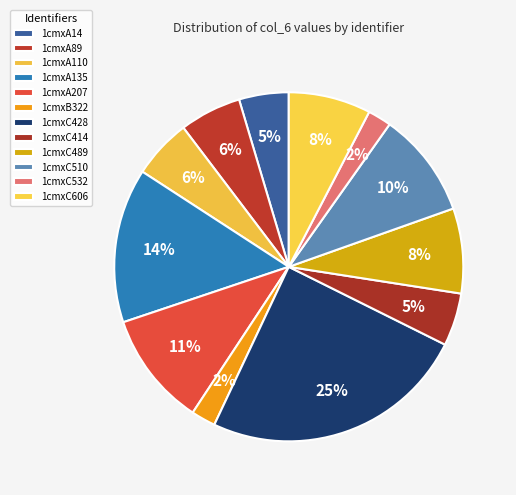

Which category has the smallest portion of the pie?

1cmxC532